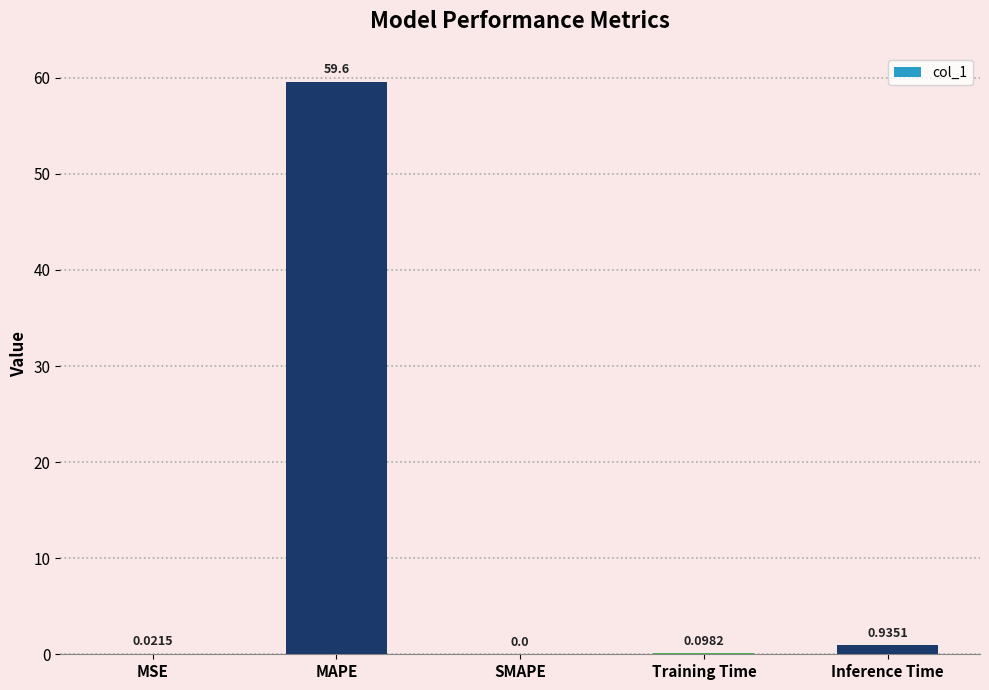

What is the sum of all values?

60.7